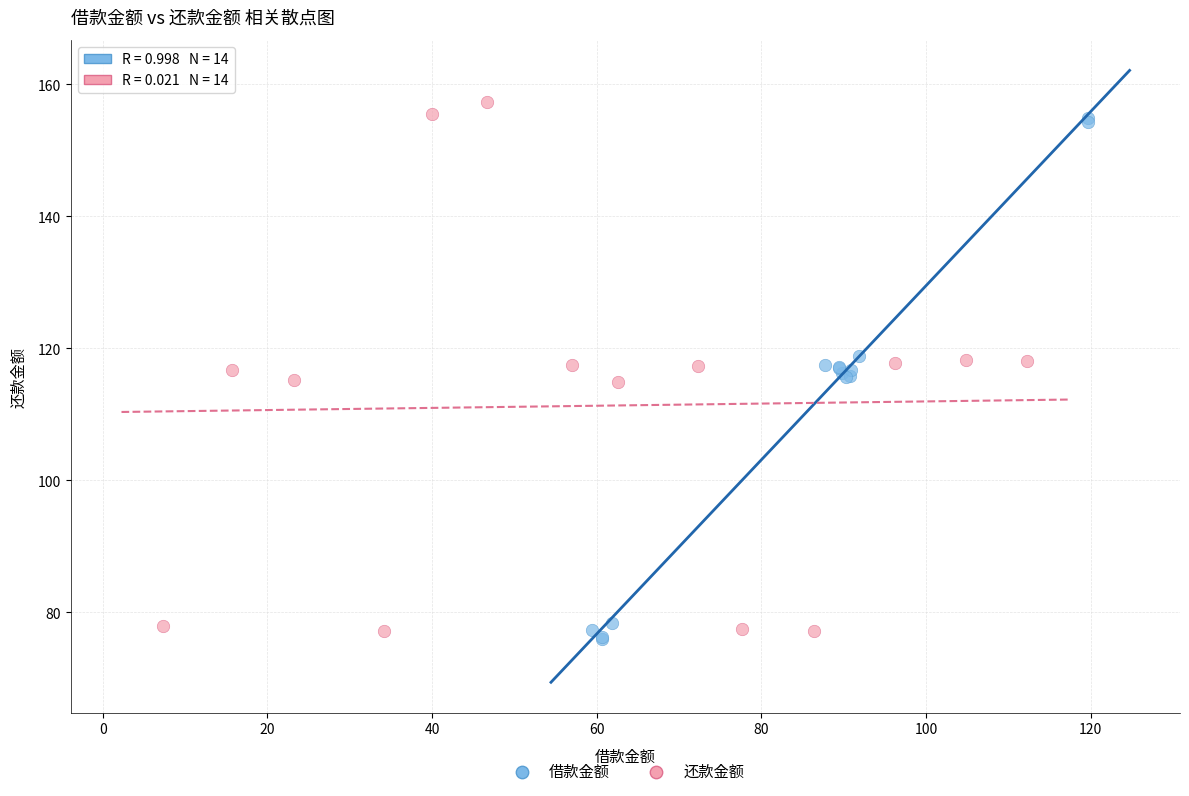

Which series reaches the minimum Y coordinate?

借款金额